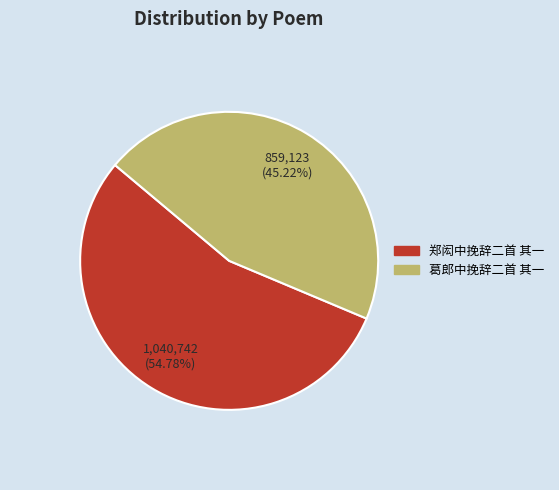

The 葛郎中挽辞二首 其一 slice represents 60% of the pie. True or false?

False